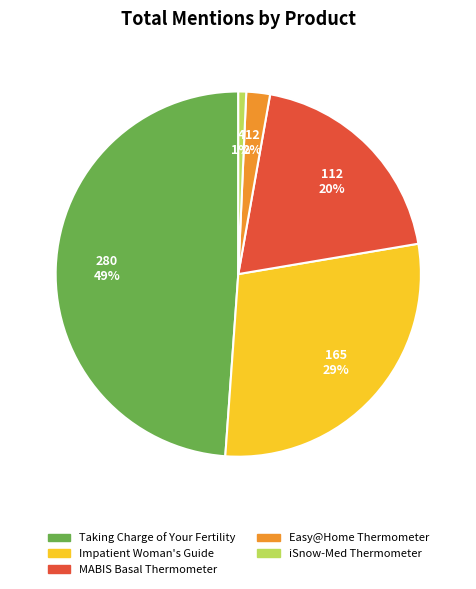

Is the sum of iSnow-Med Thermometer and Easy@Home Thermometer greater than half?

No